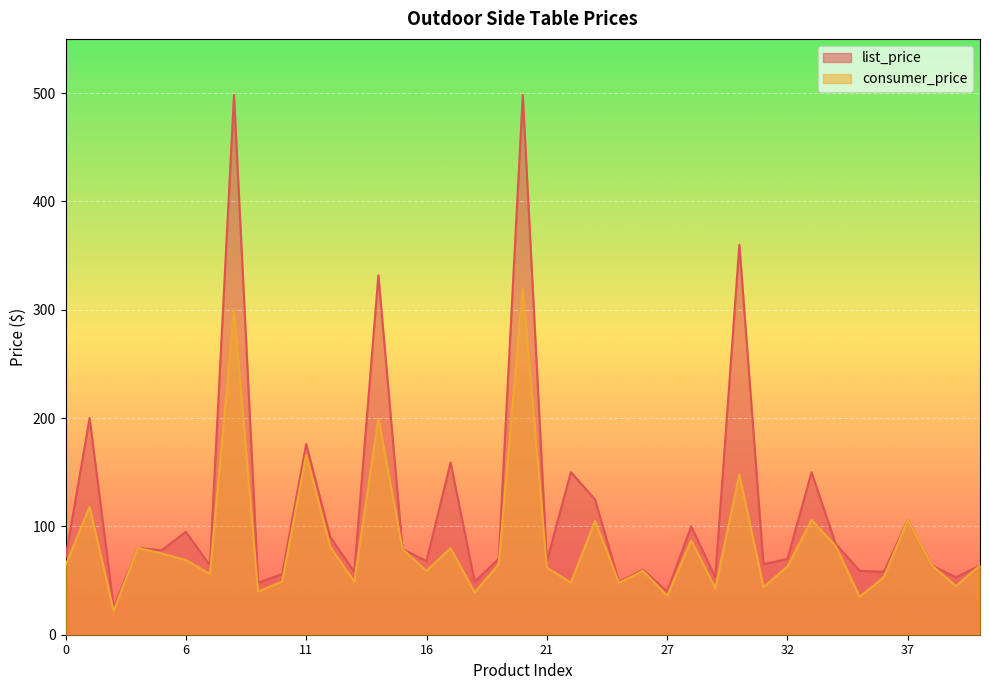

What is the sum of the list_price values at 24 and 40?

113.0